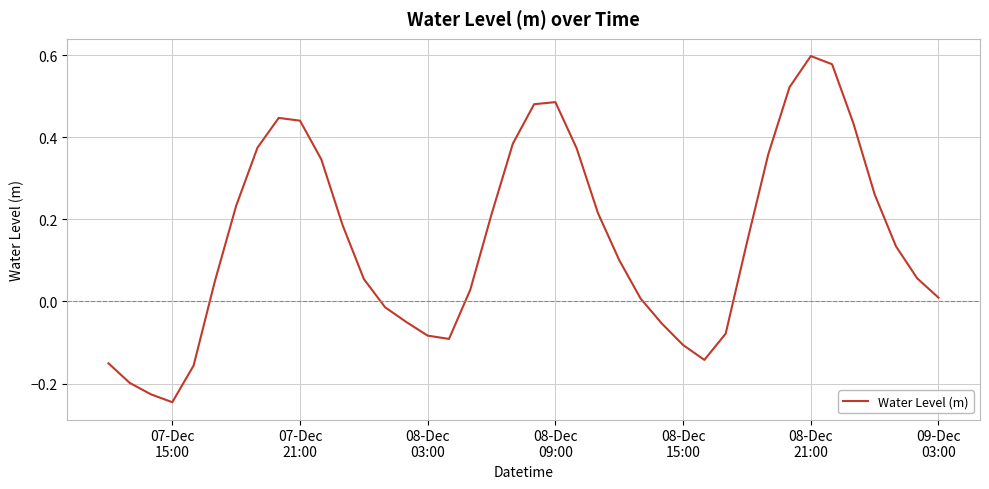

At which category does the chart reach its peak across all series?

08-Dec
21:00